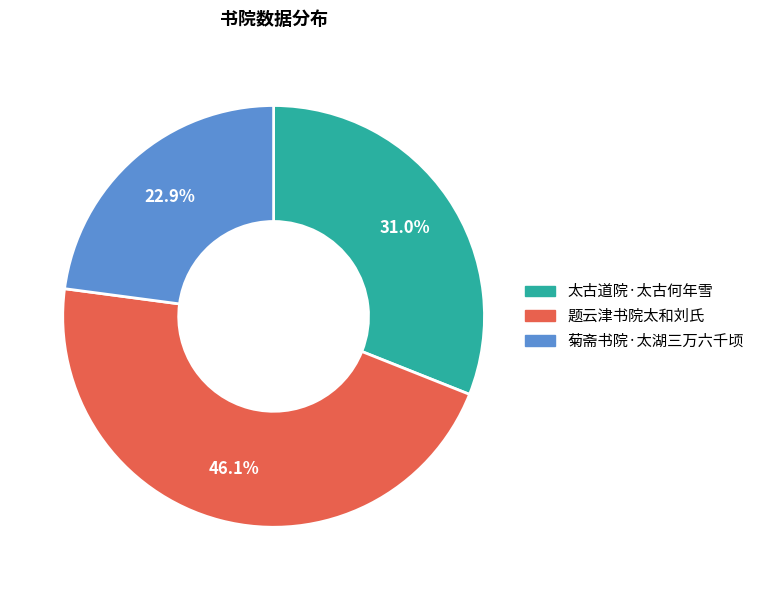

The 太古道院·太古何年雪 slice represents 21% of the pie. True or false?

False